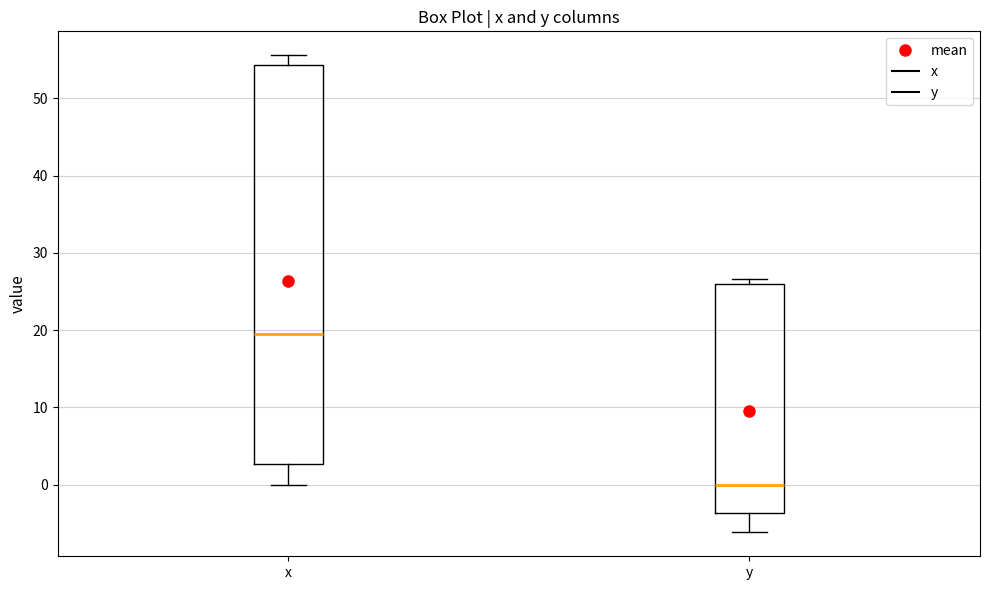

Comparing the boxes themselves (not the whiskers), which one is the tallest?

x